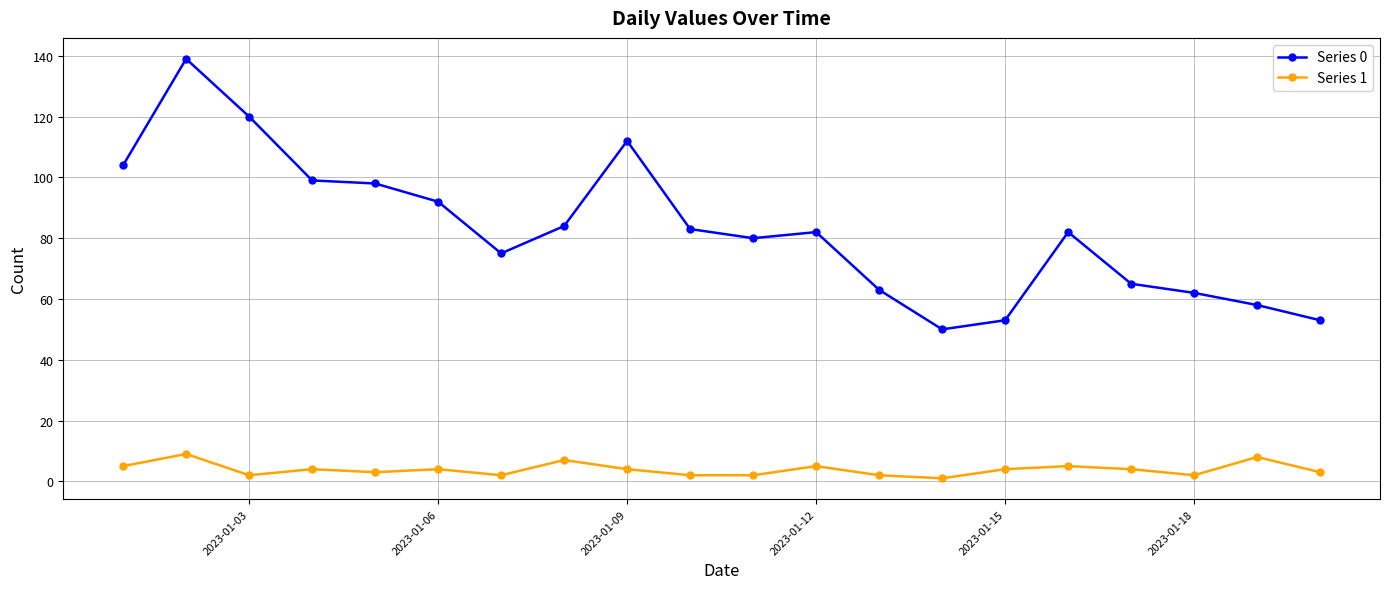

Reading right to left, list all the values displayed in this chart.

Series 0: 53	58	62	65	82	53	50	63	82	80	83	112	84	75	92	98	99	120	139	104
Series 1: 3	8	2	4	5	4	1	2	5	2	2	4	7	2	4	3	4	2	9	5